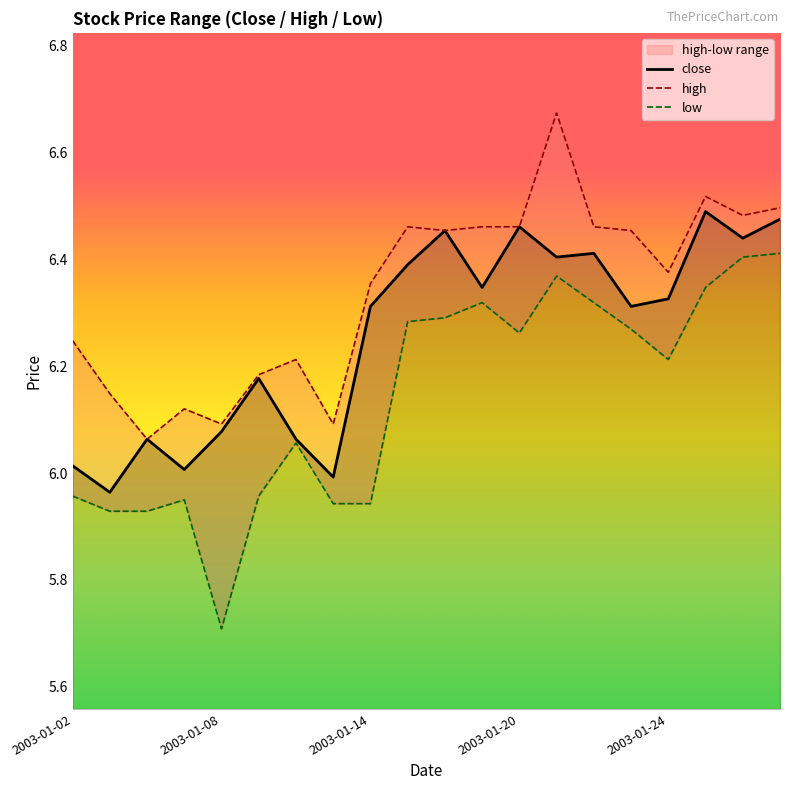

What is the lowest value of the low series?

5.7